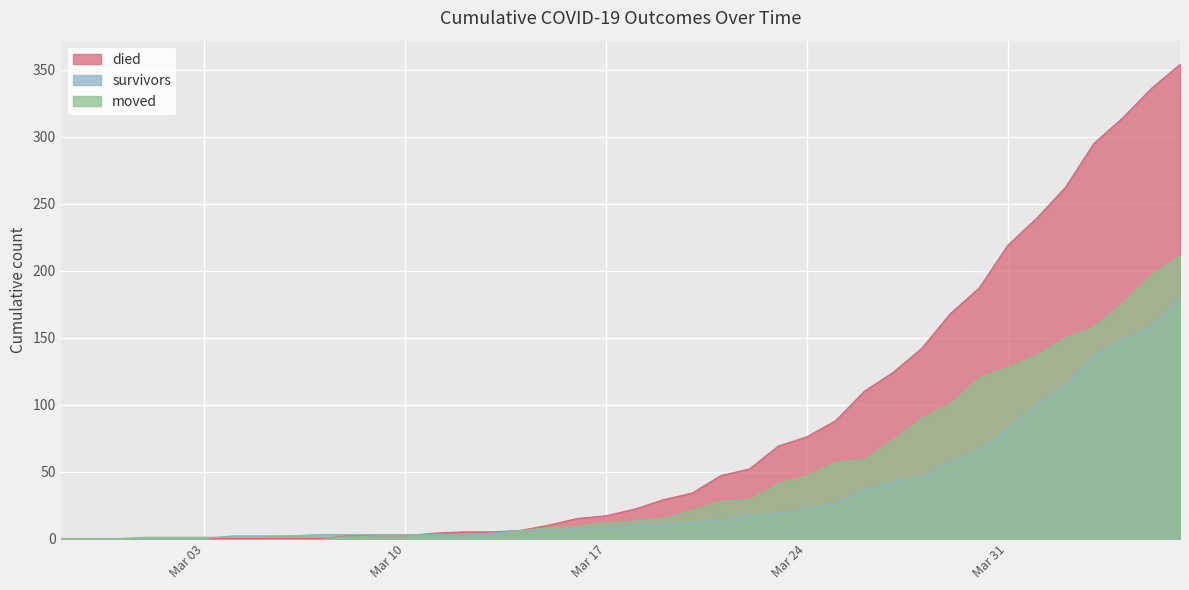

Rank the series by their average value, from highest to lowest.

died, moved, survivors